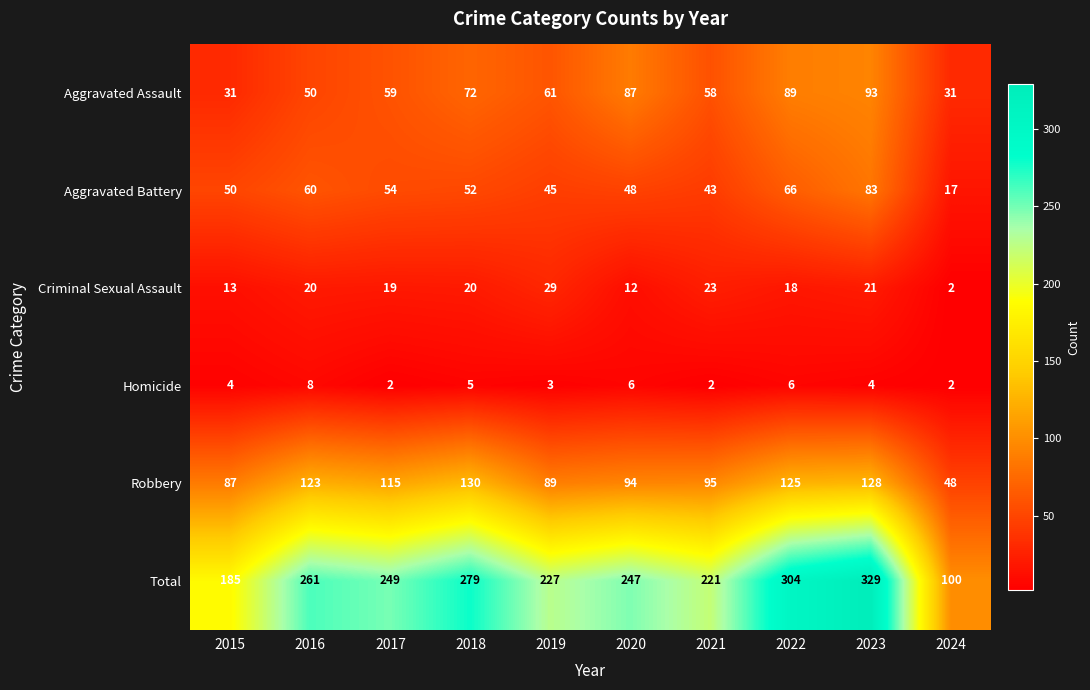

How many Homicide values are between 2 and 6?

9